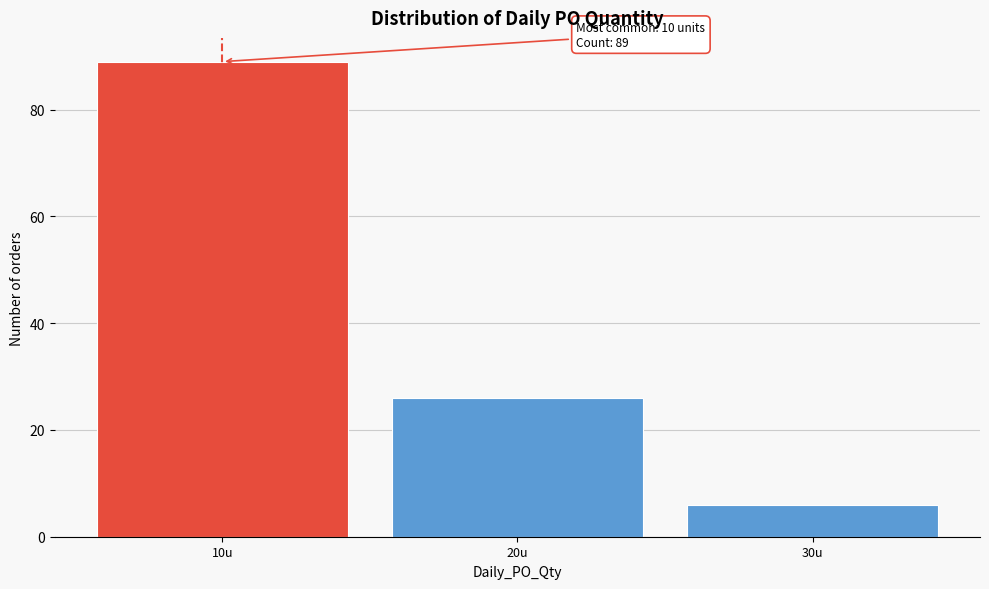

Reading left to right, extract all data points from this chart.

89	26	6